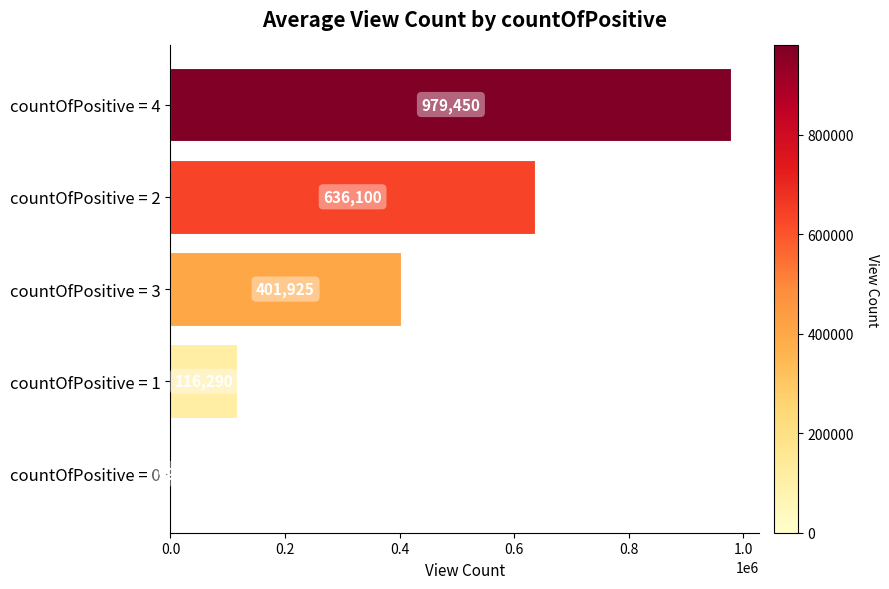

The chart shows a value of 531933 at countOfPositive = 4. True or false?

False